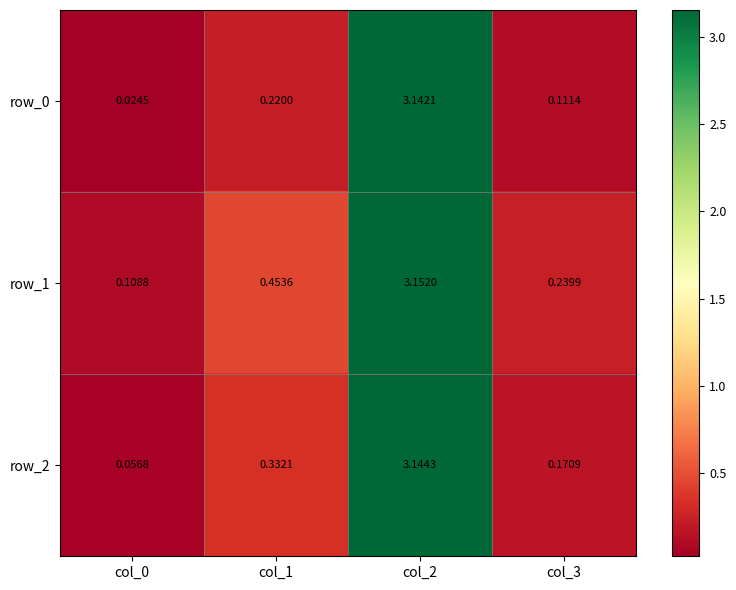

Is the value of row_2 at col_0 greater than the value of row_1 at col_0?

No